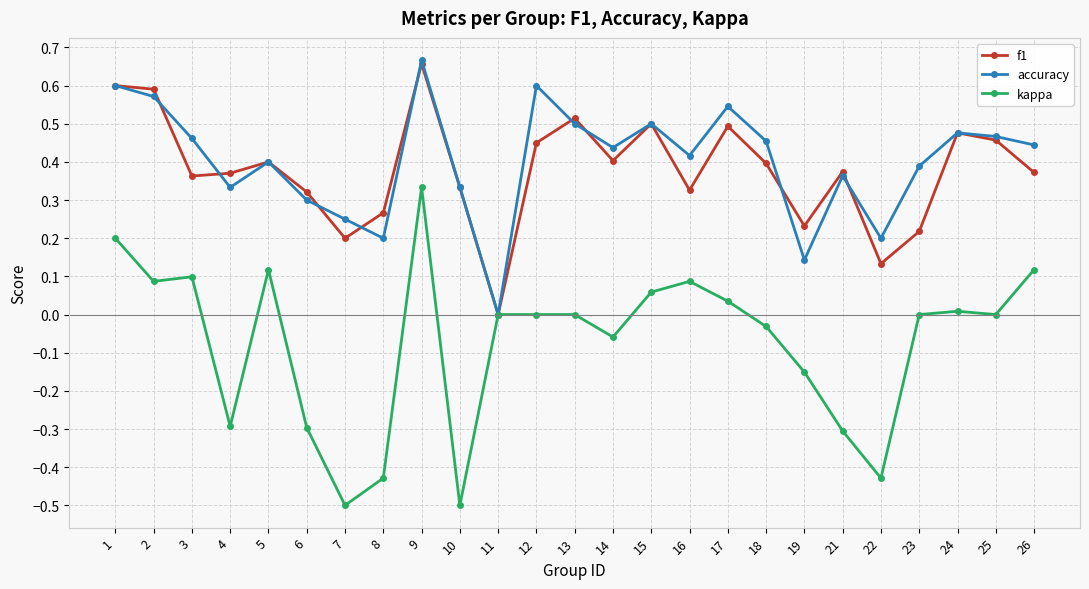

How many series are shown in this chart?

3